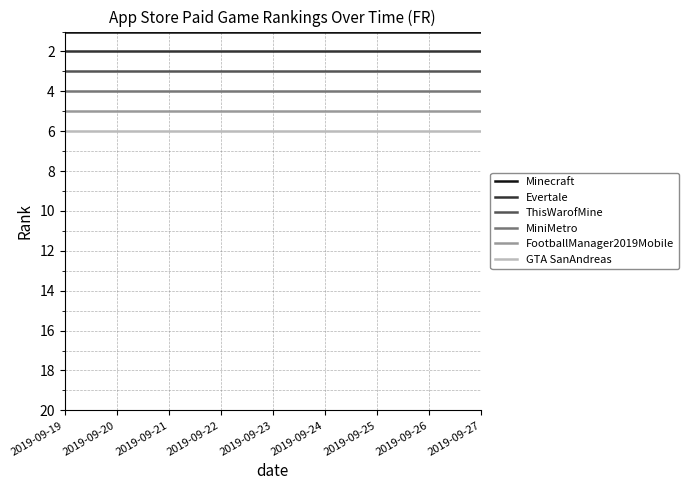

True or false: Evertale and ThisWarofMine intersect in this chart.

False